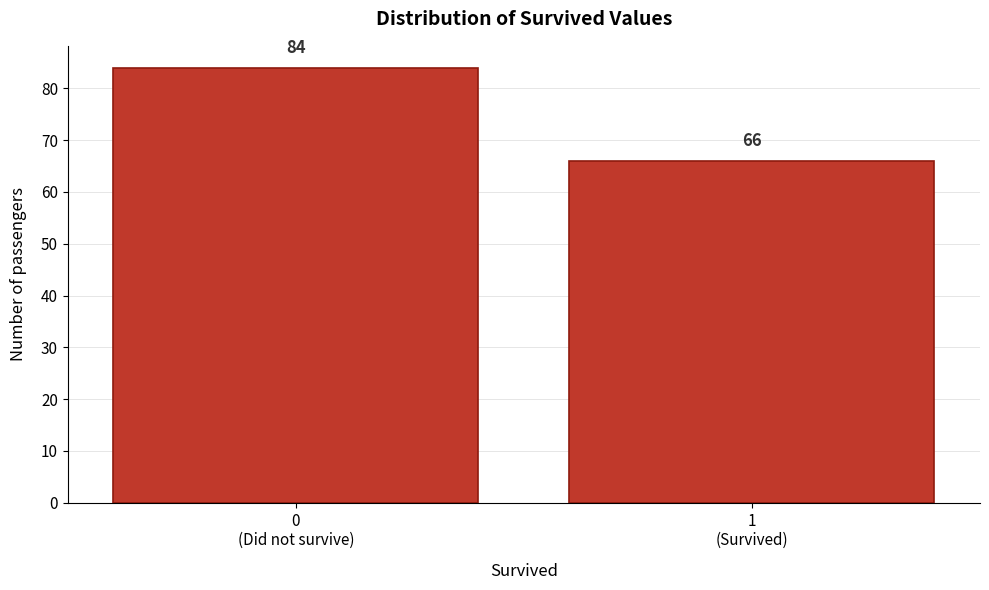

Reading left to right, transcribe all the data shown in this chart.

84	66